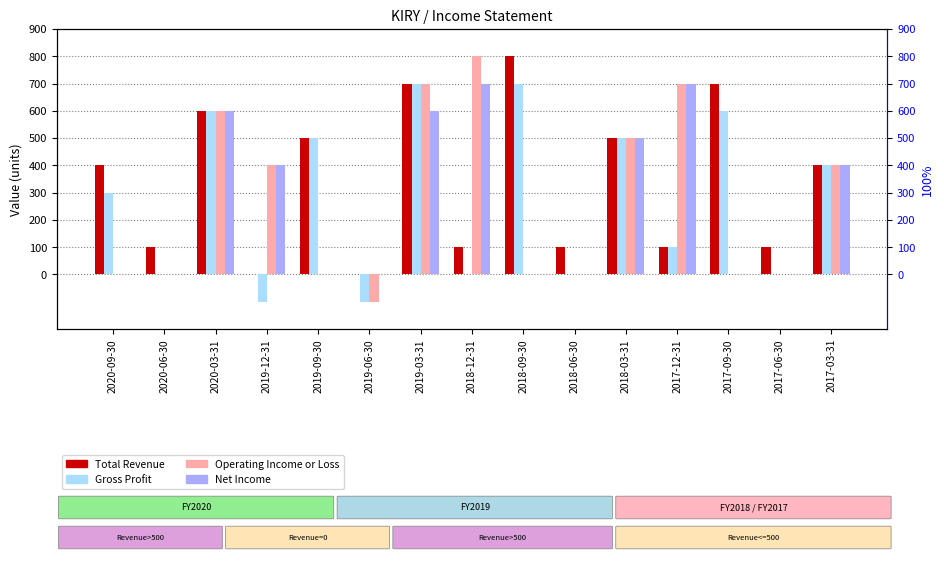

What is the difference between the Total Revenue values at 2018-03-31 and 2019-03-31?

200